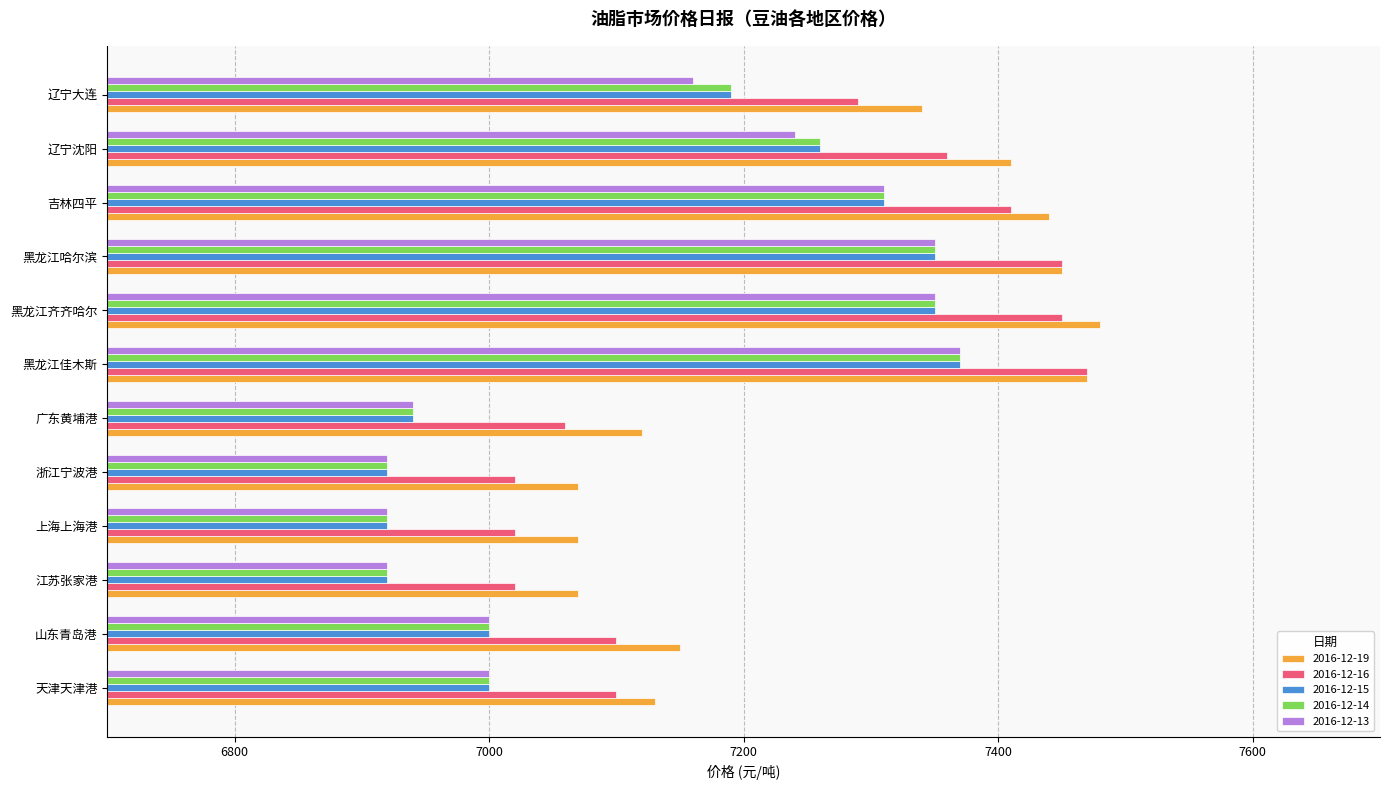

What is the average value of the 2016-12-16 series?

7229